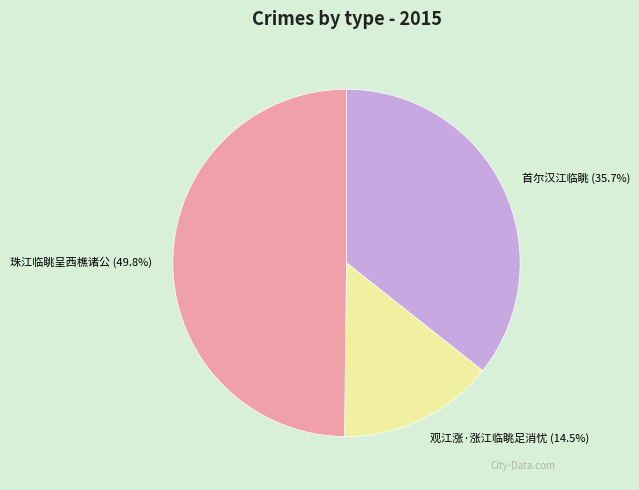

How many slices are in this pie chart?

3